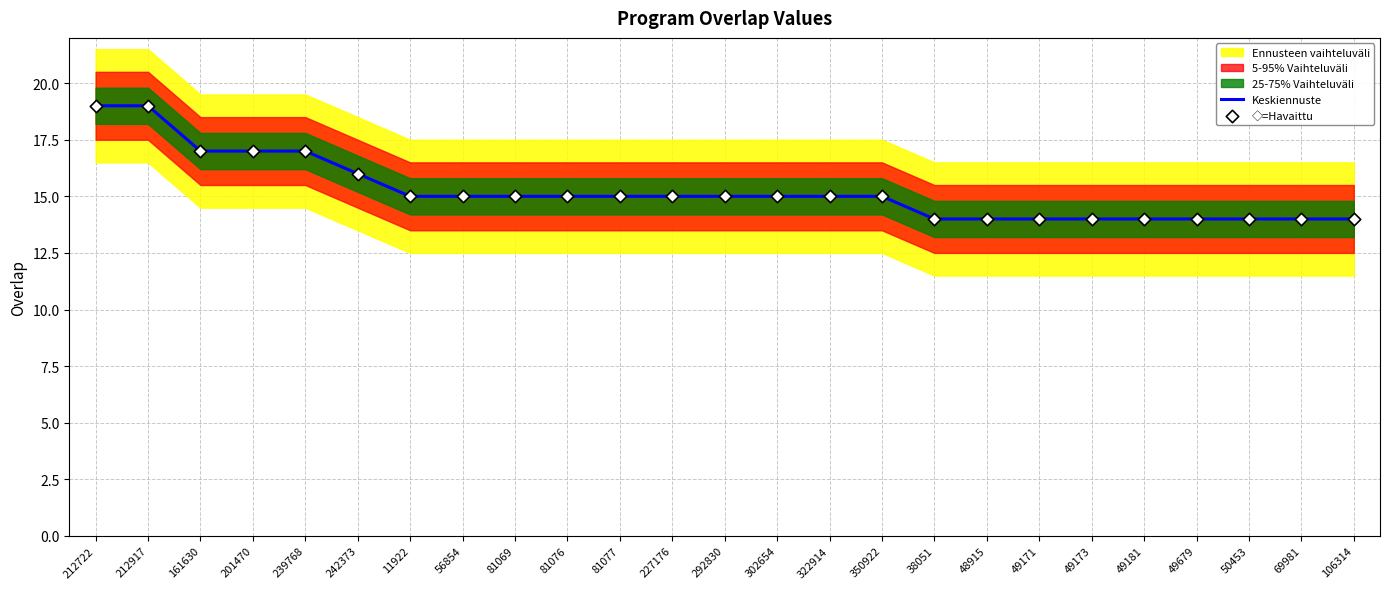

The Keskiennuste series shows 24 at 81076. True or false?

False